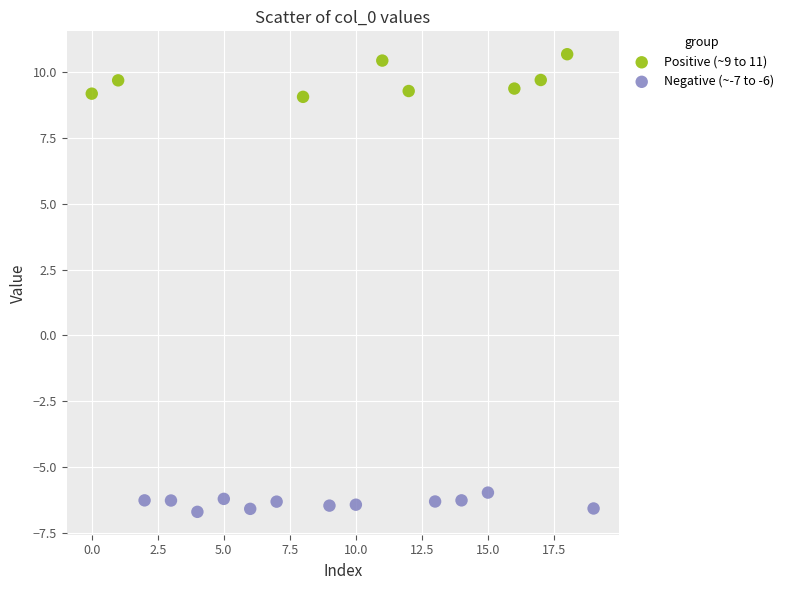

Which series reaches the maximum Y coordinate?

Positive (~9 to 11)